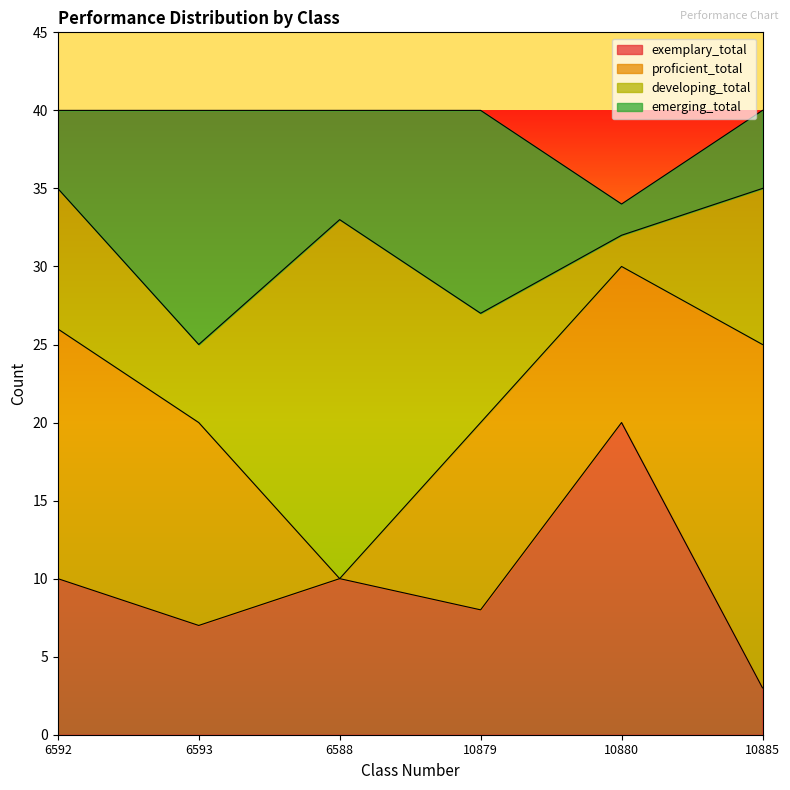

What is the sum of all developing_total values?

56